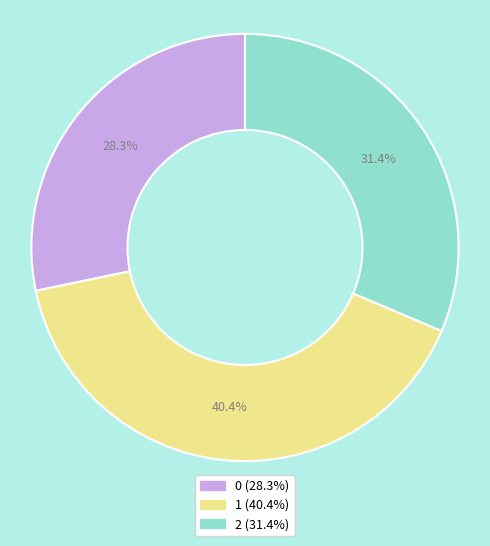

The 0 slice represents 42% of the pie. True or false?

False